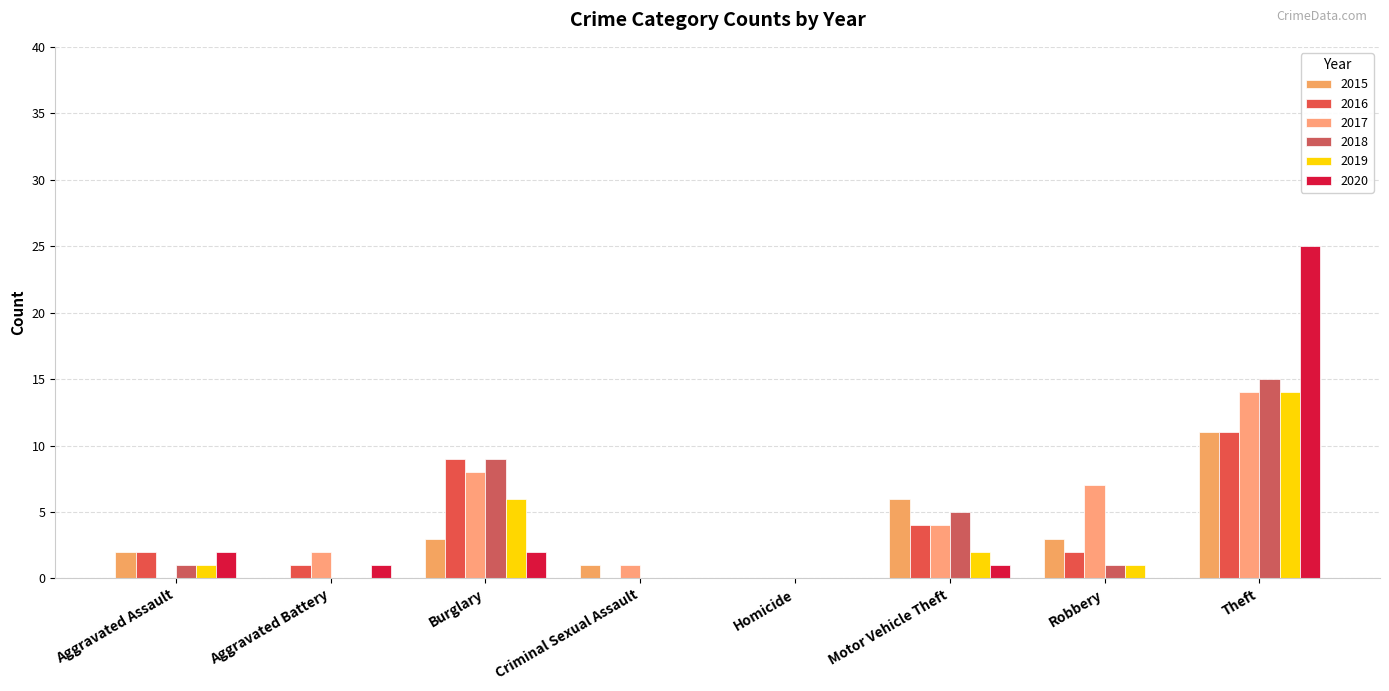

What is the sum of the 2019 values at Homicide and Robbery?

1